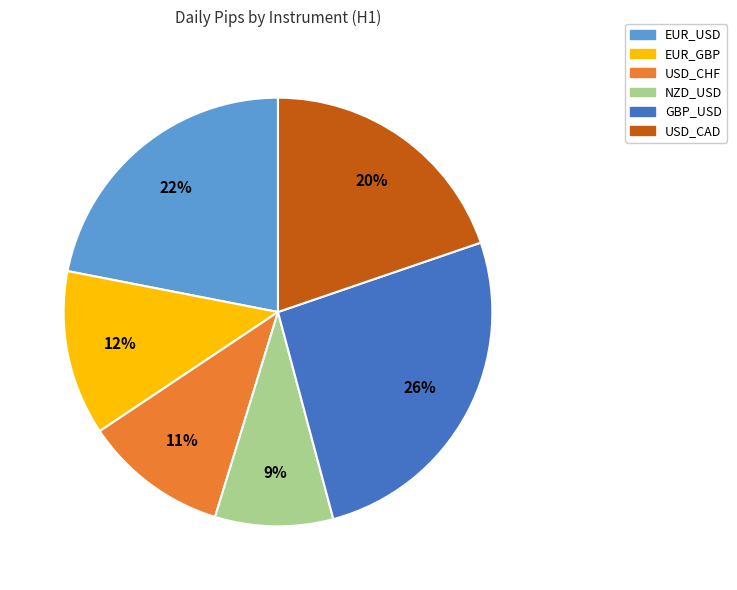

The GBP_USD slice represents 26% of the pie. True or false?

True